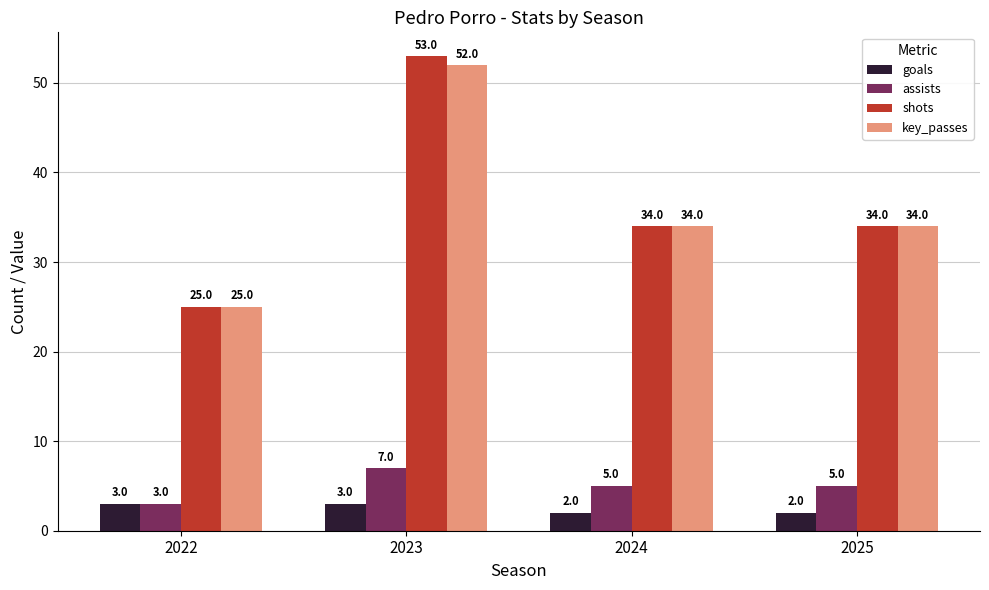

What is the difference between the maximum and second lowest values in the shots series?

19